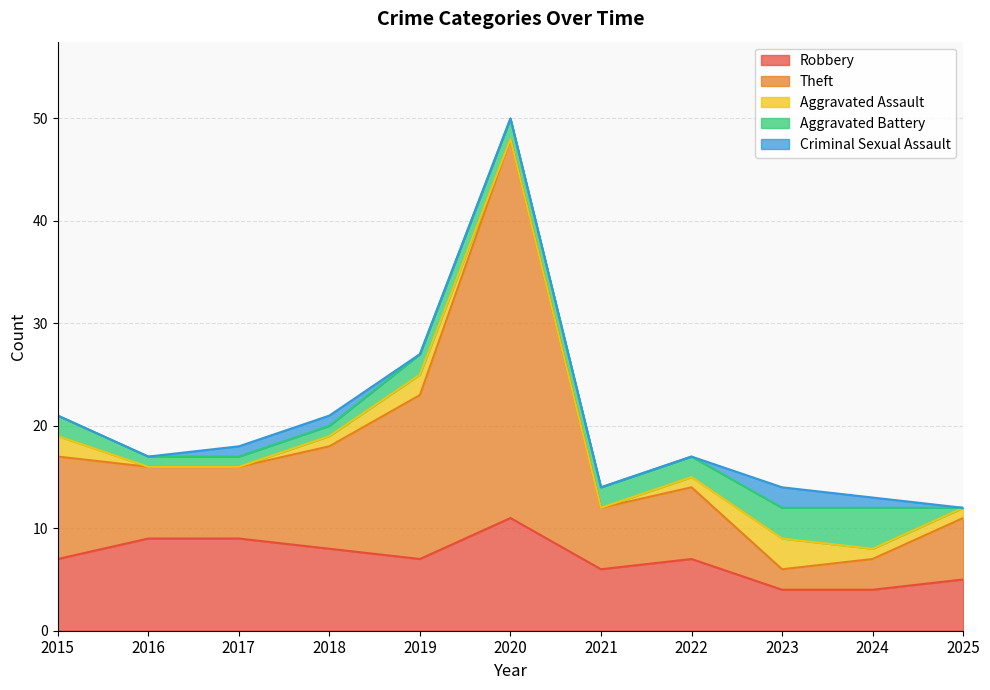

Which series has the largest total across all categories?

Theft